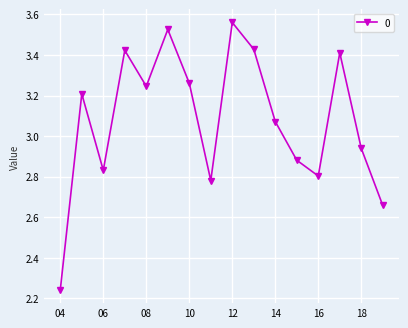

How many points are higher than both their immediate neighbors (excluding endpoints)?

5